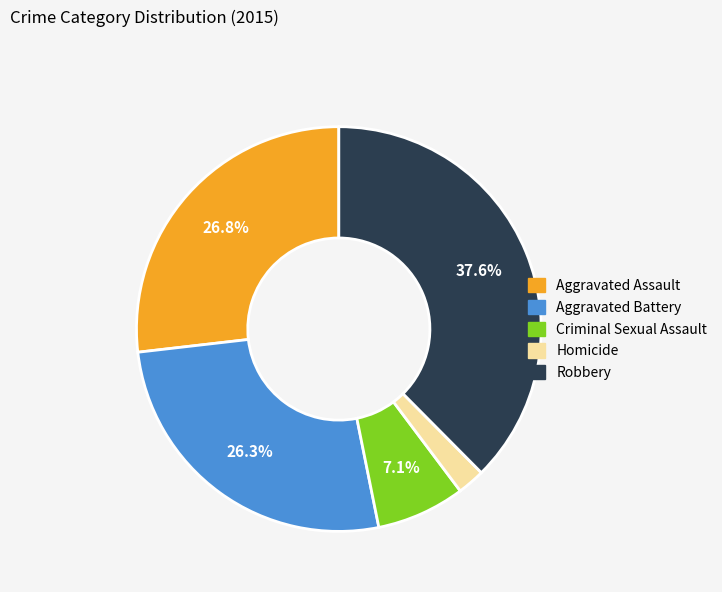

What percentage do Robbery and Aggravated Battery together represent?

63.9%